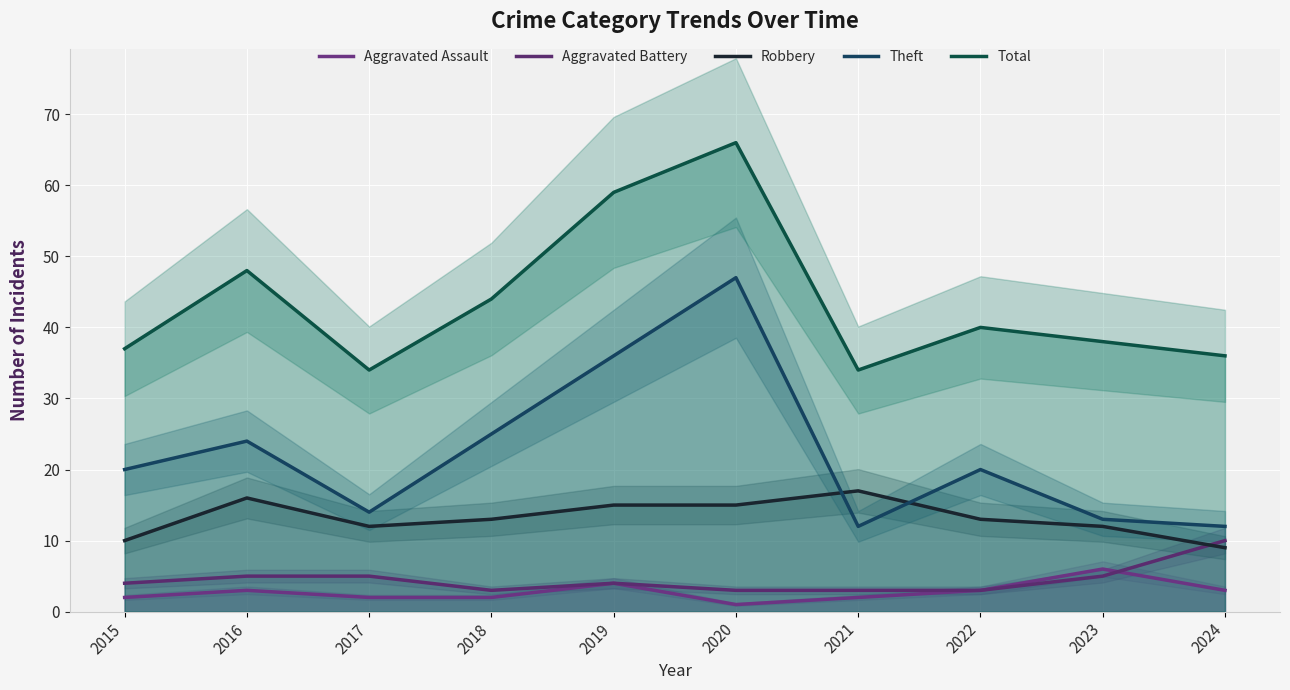

True or false: Aggravated Assault has a value of 6 at 2023.

True